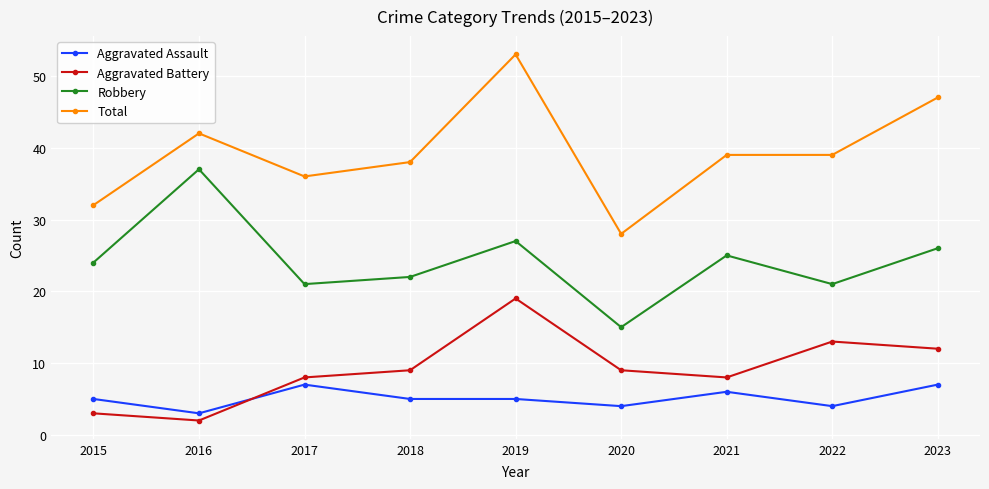

True or false: Aggravated Battery and Robbery cross at least once.

False